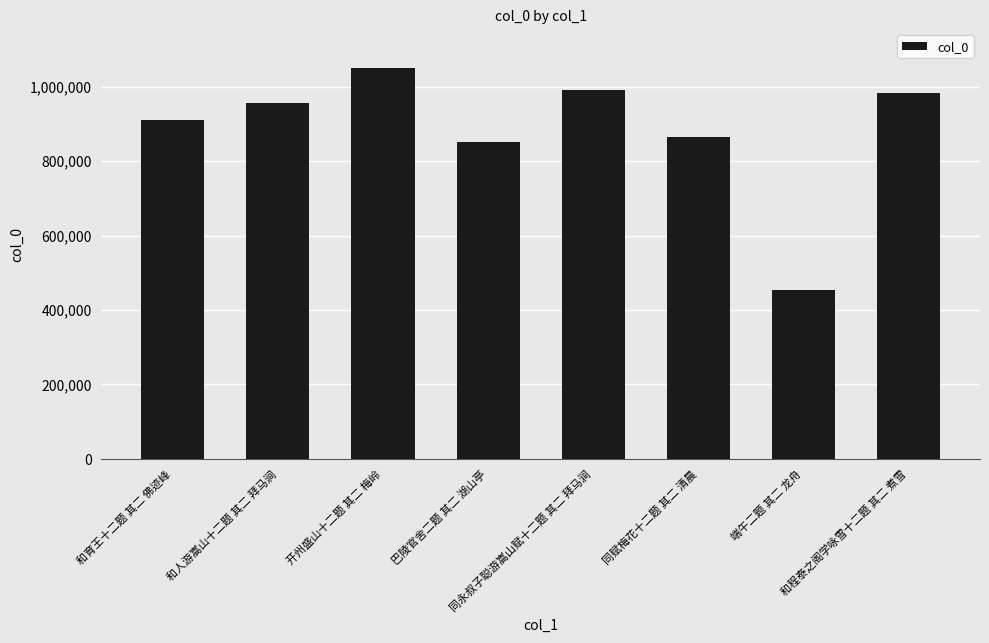

How many data points are less than 955494?

4